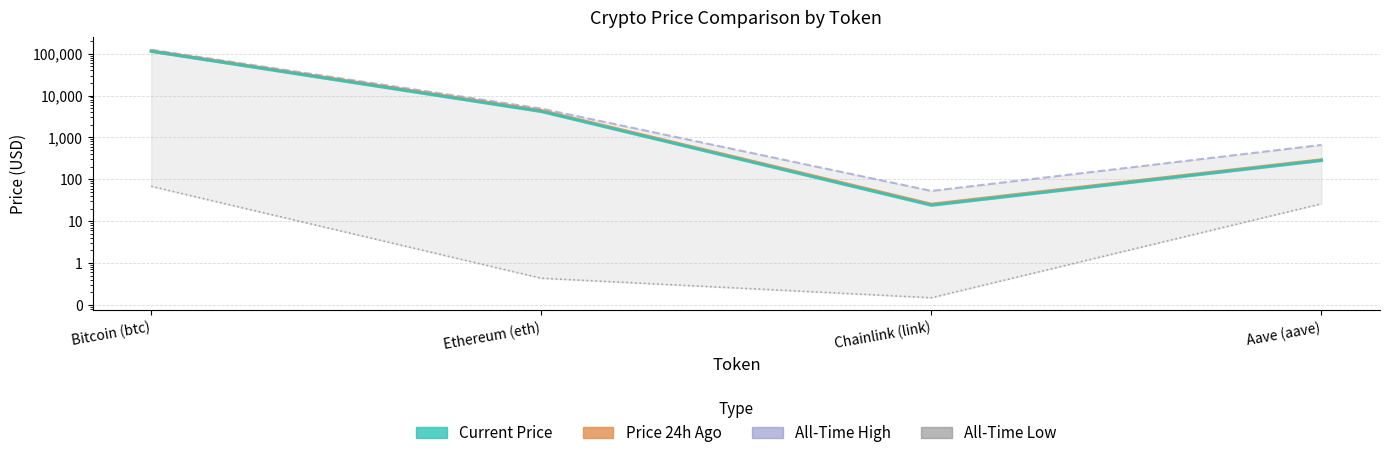

Which has a higher value, Ethereum (eth) or Chainlink (link)?

Ethereum (eth)